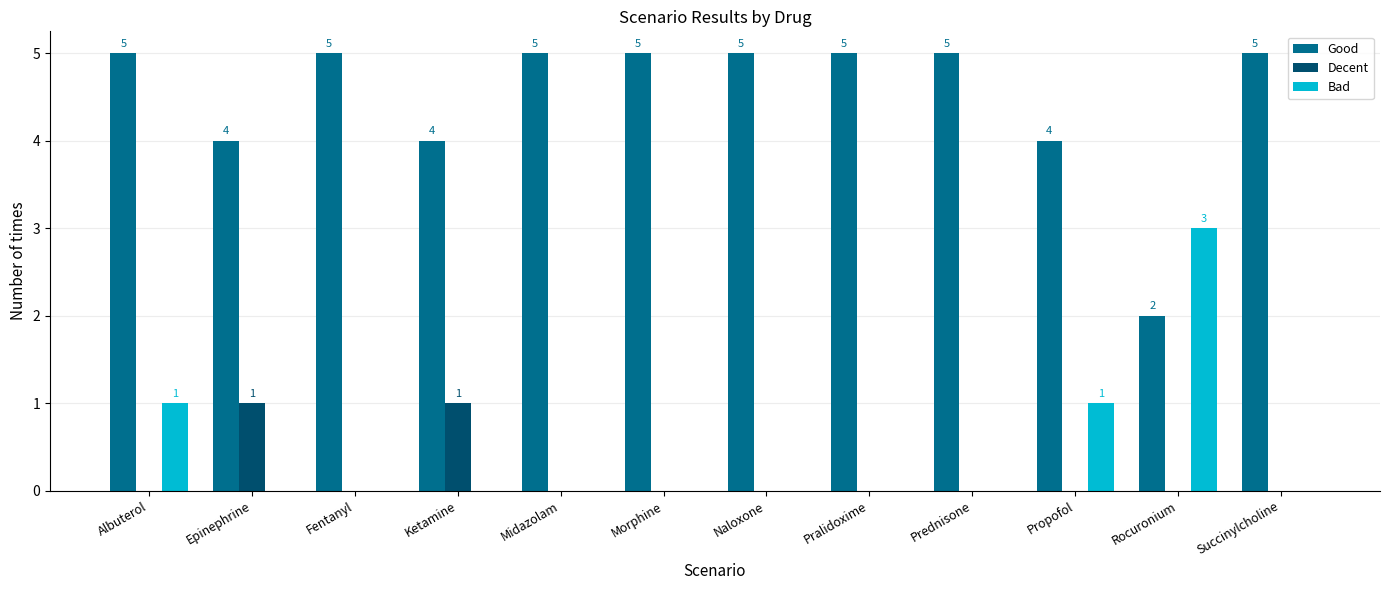

What is the maximum value shown in the chart?

5